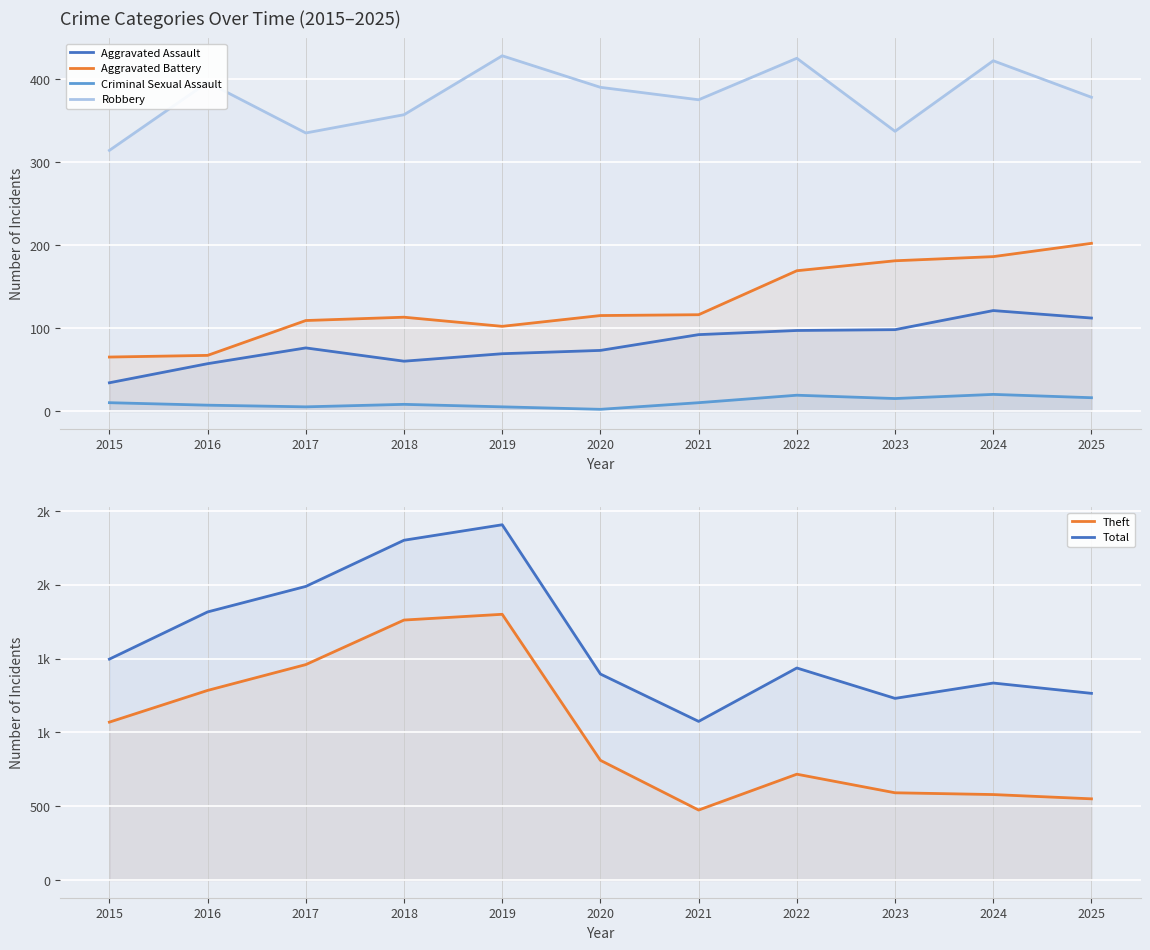

At which label is Total closest to 1741?

2016